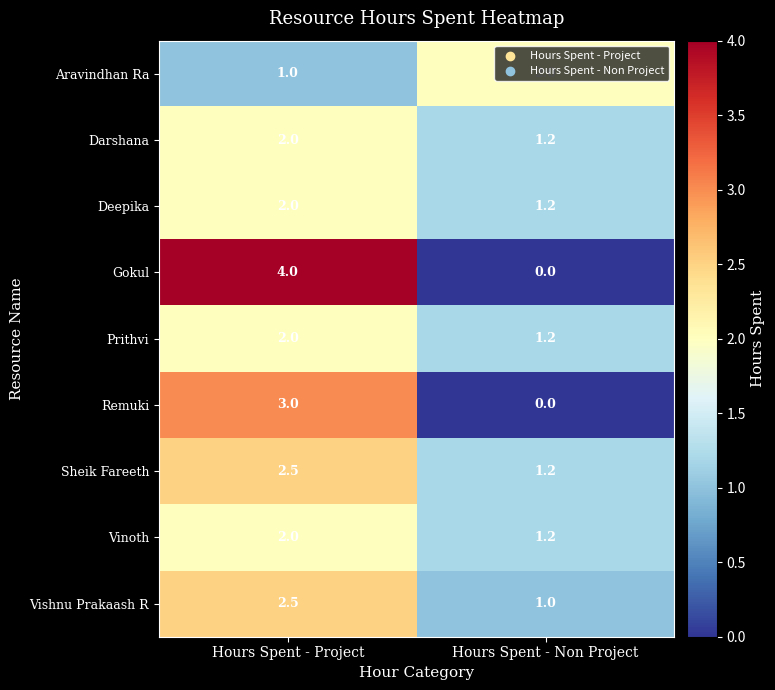

Between Hours Spent - Project and Hours Spent - Non Project, which series saw the biggest shift?

Gokul